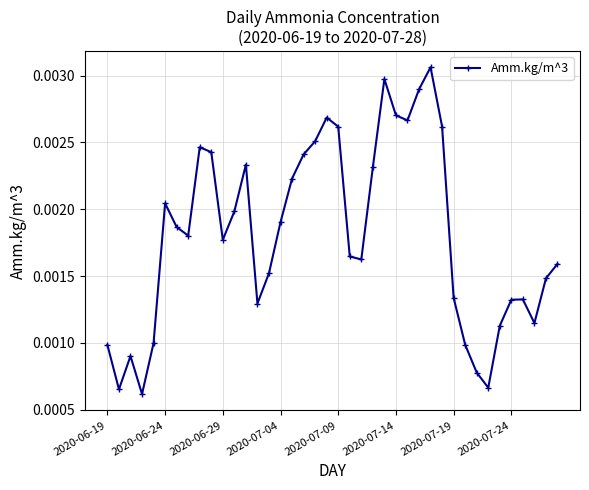

What is the sum of all values?

0.1